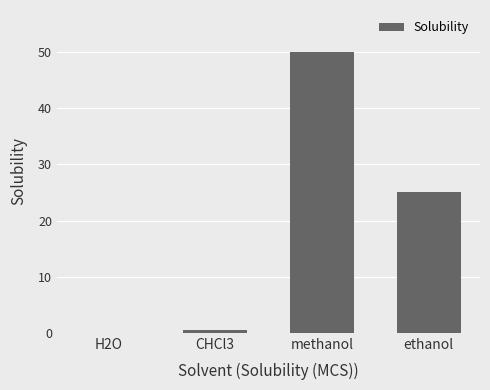

What value does the data have at H2O?

0.1